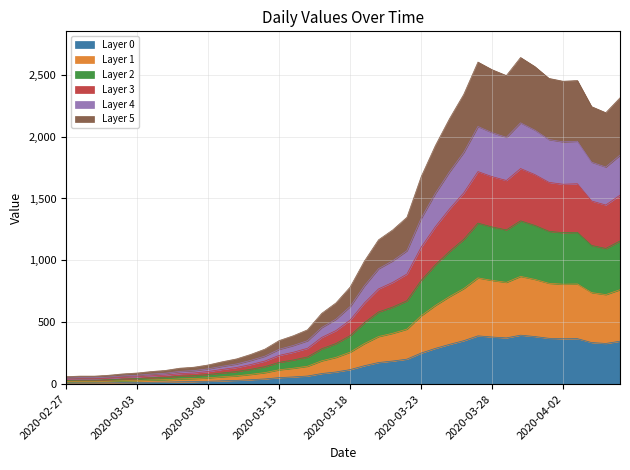

List the labels in order of value, largest first.

2020-03-30, 2020-03-27, 2020-03-31, 2020-03-28, 2020-03-29, 2020-04-01, 2020-04-03, 2020-04-02, 2020-03-26, 2020-04-06, 2020-04-04, 2020-04-05, 2020-03-25, 2020-03-24, 2020-03-23, 2020-03-22, 2020-03-21, 2020-03-20, 2020-03-19, 2020-03-18, 2020-03-17, 2020-03-16, 2020-03-15, 2020-03-14, 2020-03-13, 2020-03-12, 2020-03-11, 2020-03-10, 2020-03-09, 2020-03-08, 2020-03-07, 2020-03-06, 2020-03-05, 2020-03-04, 2020-03-03, 2020-03-02, 2020-03-01, 2020-02-28, 2020-02-29, 2020-02-27